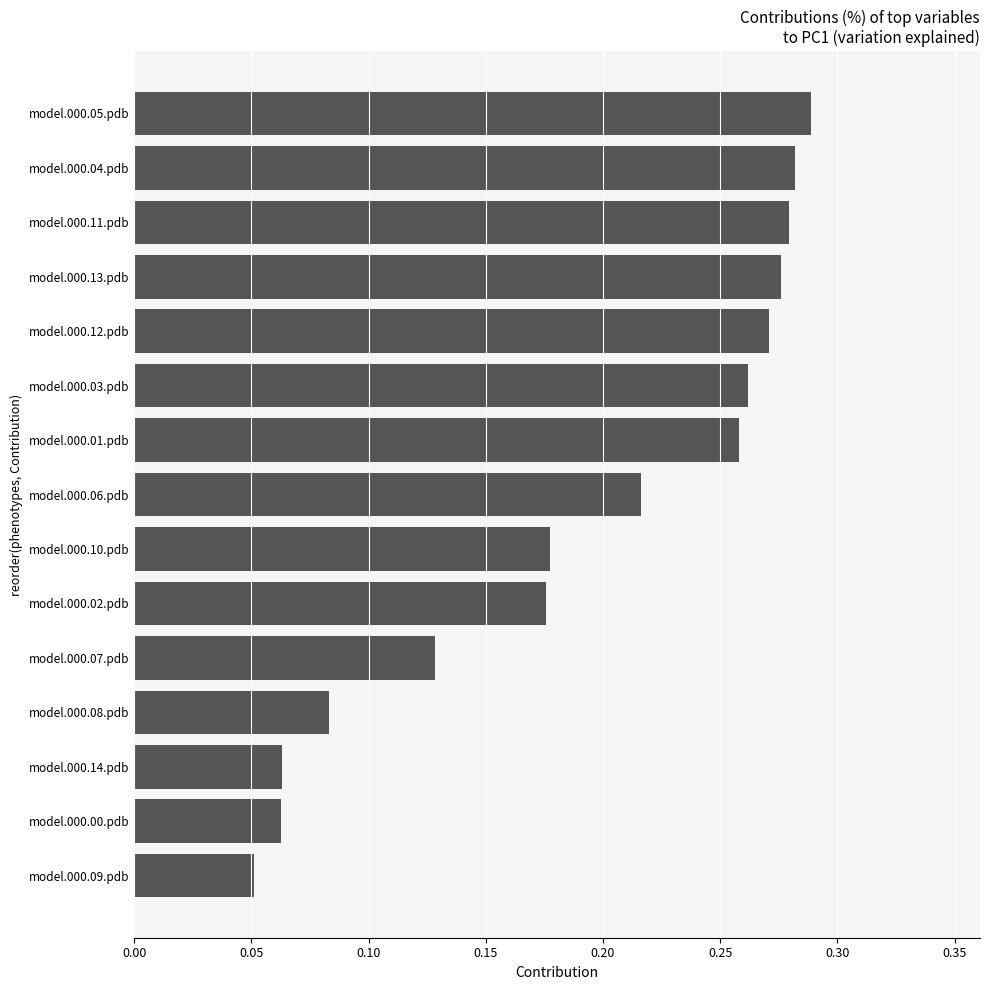

The value at model.000.05.pdb is 0.1. True or false?

False